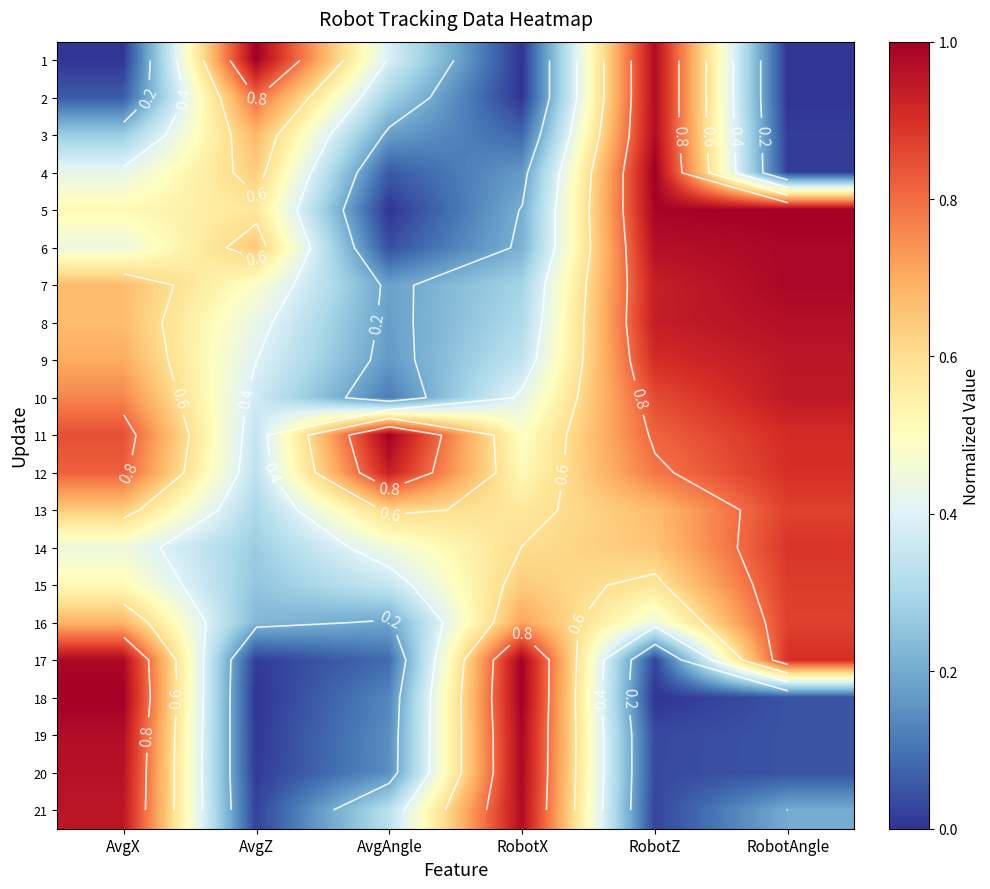

What is the difference between the maximum and minimum values in the 18 series?

1.0